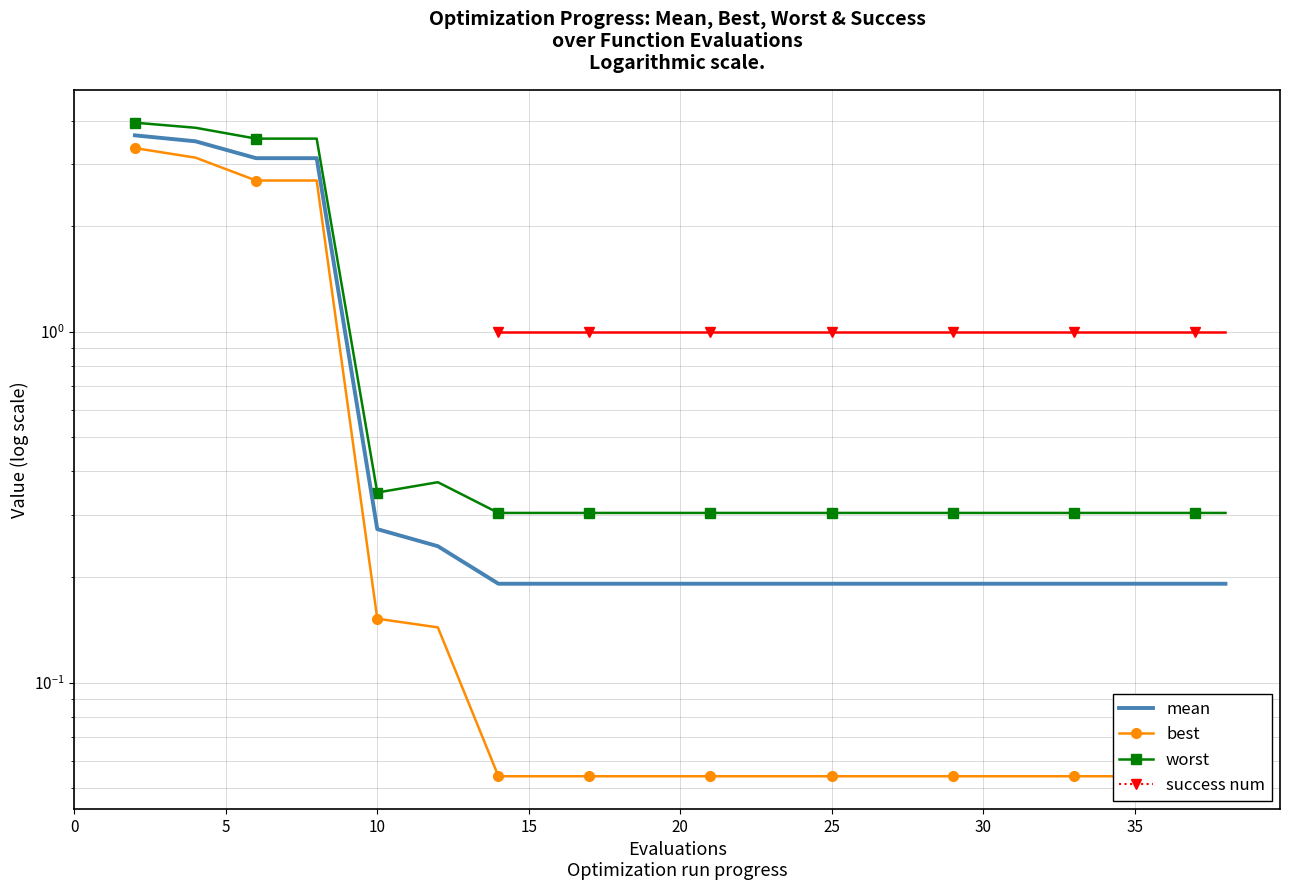

Which series has the largest total across all categories?

worst